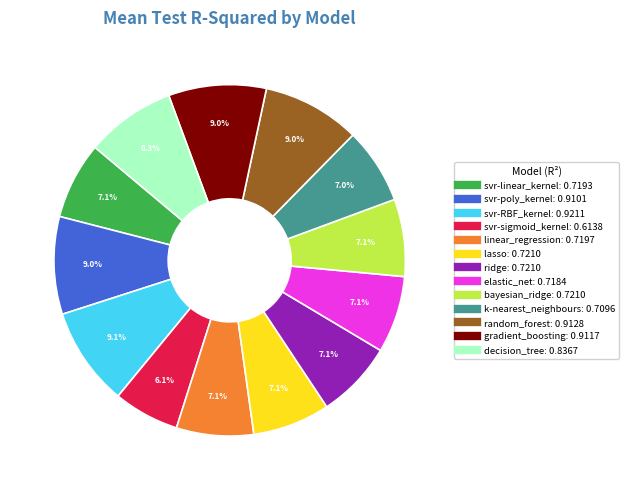

Combined, what portion of the pie is gradient_boosting and lasso?

16.1%